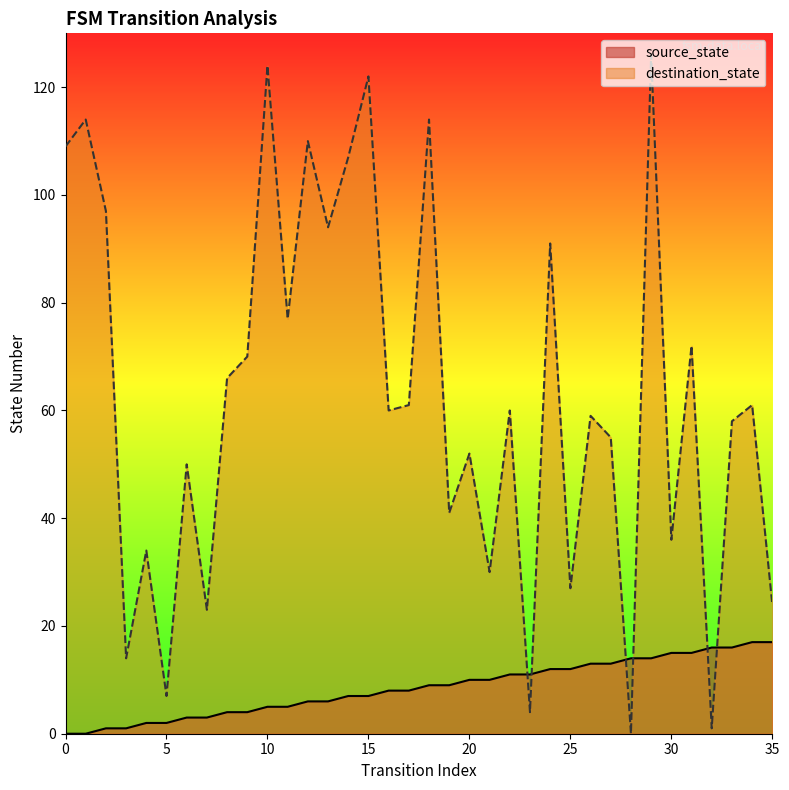

How many categories are shown in the chart?

36